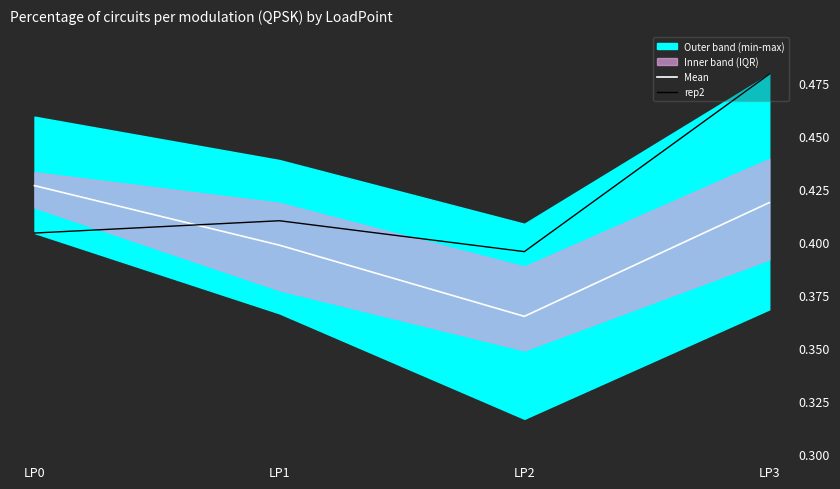

At which label is rep2 closest to 0?

LP2